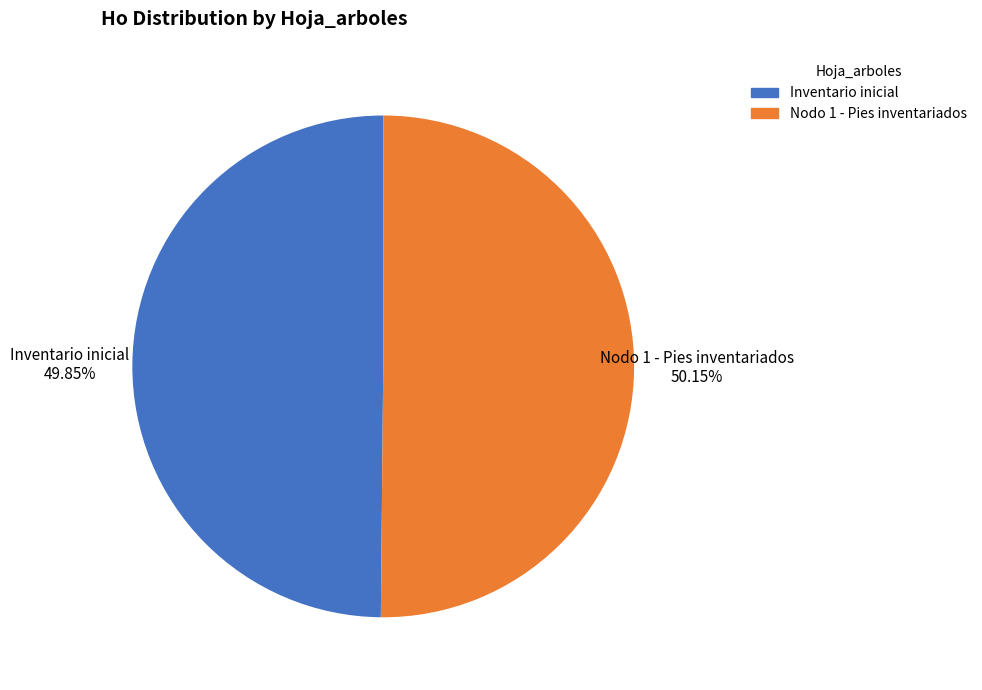

Is there a majority slice in this chart?

Yes